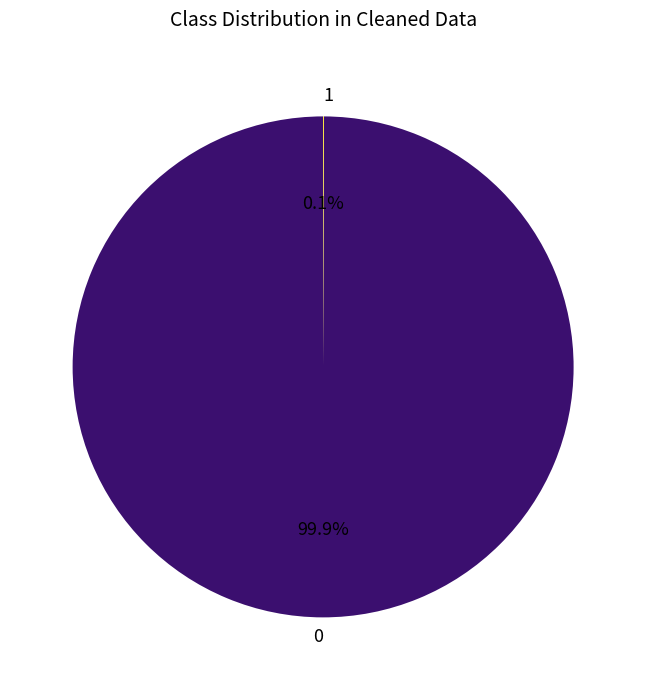

Is there any slice that represents more than half of the pie?

Yes